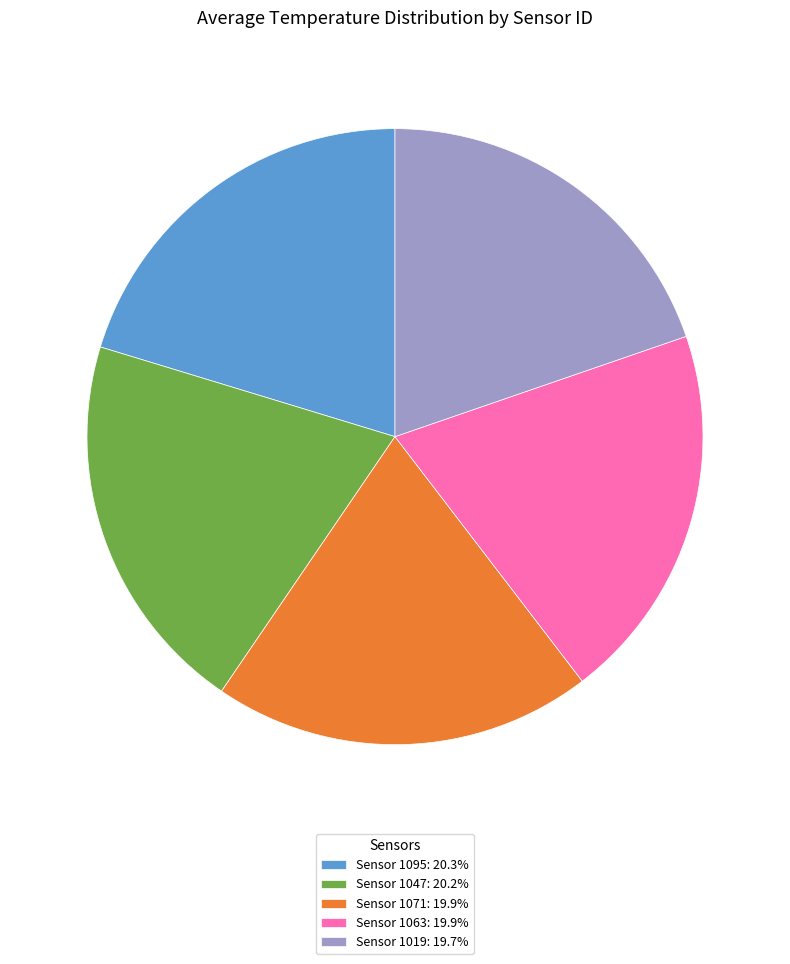

How many segments does this pie chart have?

5